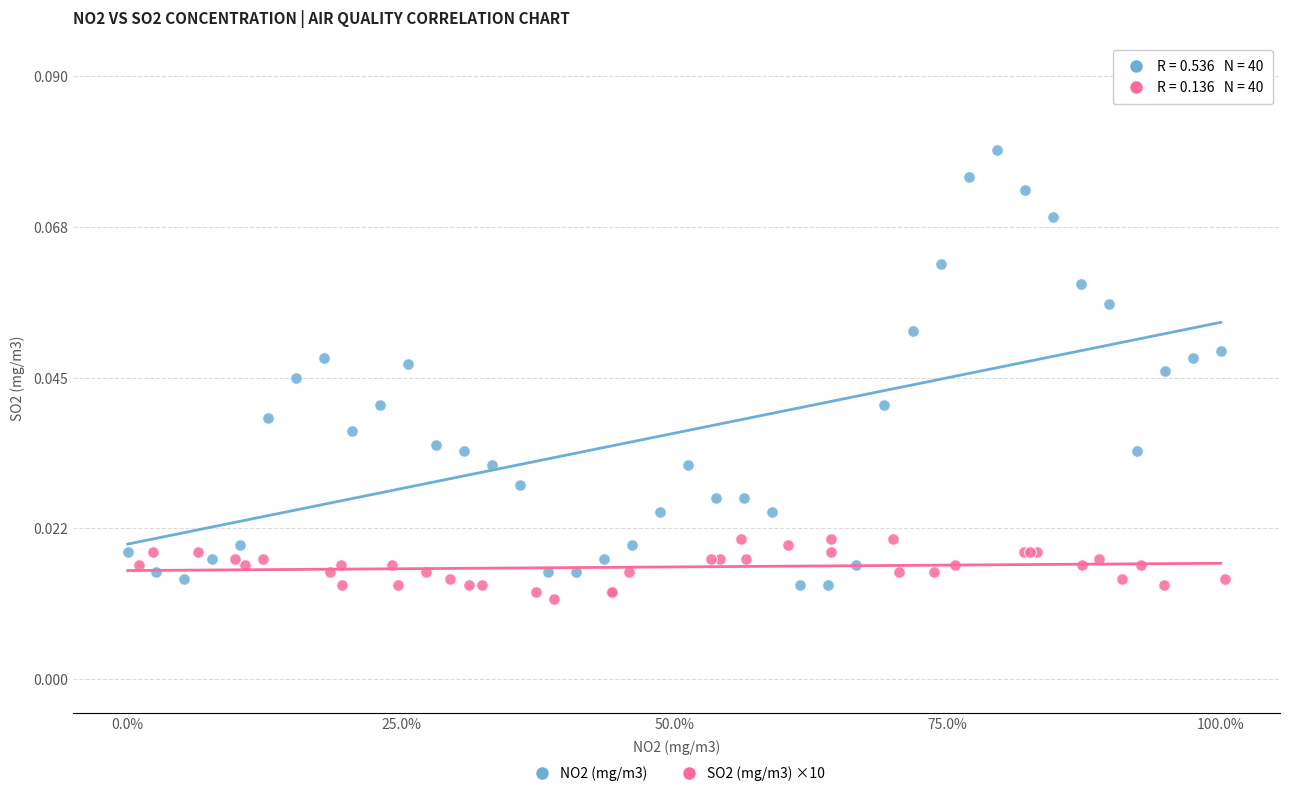

Which series has the largest Y range (max minus min)?

NO2 (mg/m3)